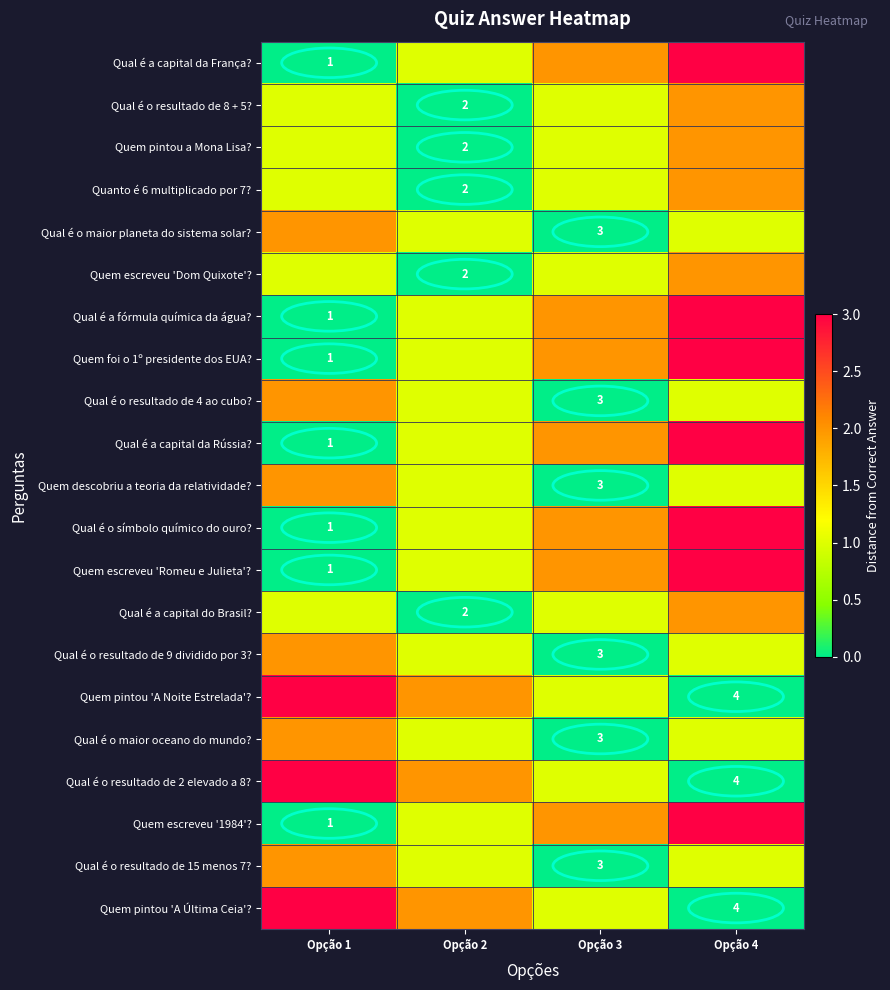

What is the difference between the highest and lowest values at Opção 2?

2